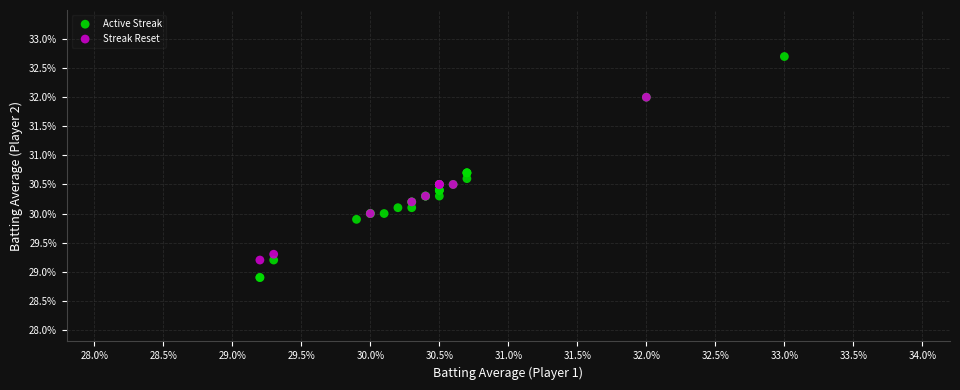

Which series reaches the maximum Y coordinate?

Active Streak